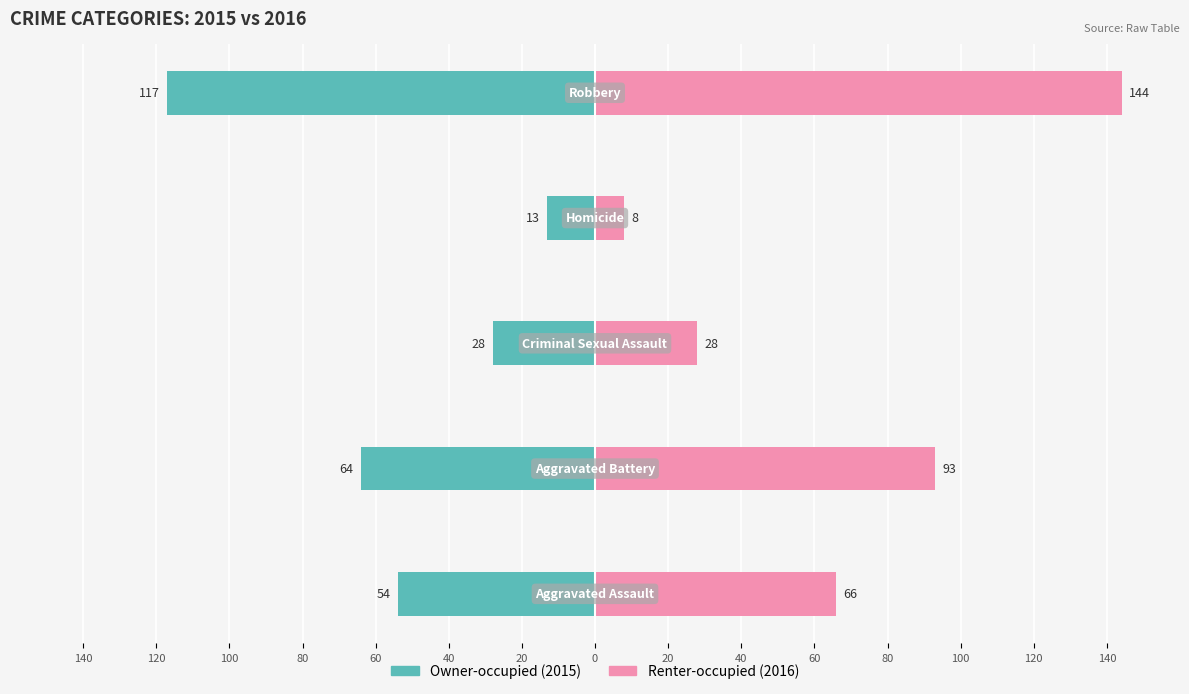

The Owner-occupied series shows -89 at 140. True or false?

False